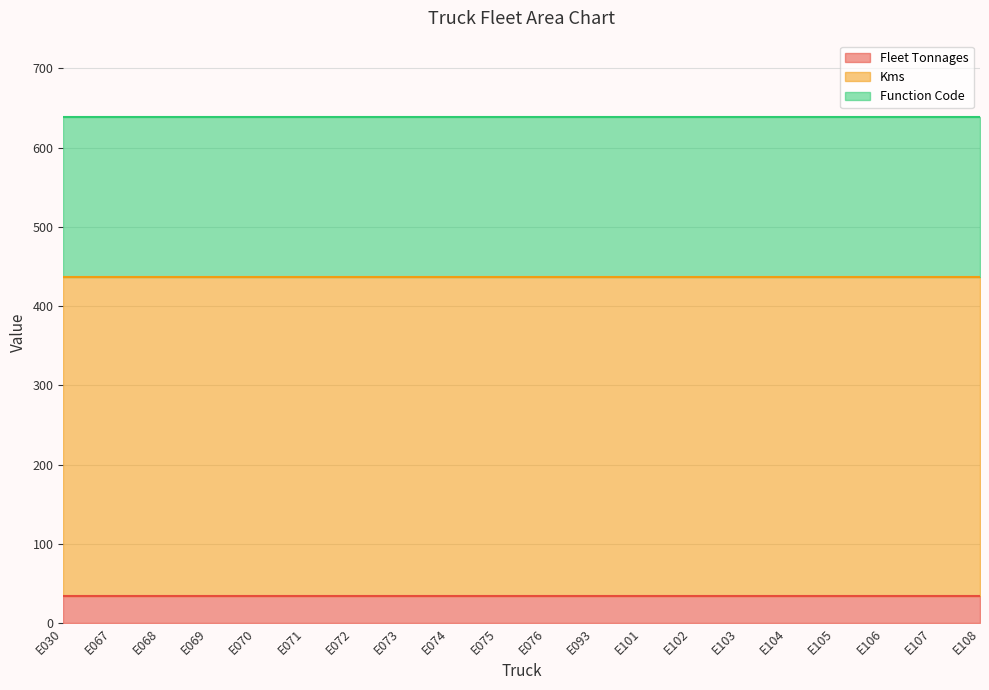

Reading left to right, transcribe all the data shown in this chart.

Fleet Tonnages: E030=34	E067=34	E068=34	E069=34	E070=34	E071=34	E072=34	E073=34	E074=34	E075=34	E076=34	E093=34	E101=34	E102=34	E103=34	E104=34	E105=34	E106=34	E107=34	E108=34
Kms: E030=403	E067=403	E068=403	E069=403	E070=403	E071=403	E072=403	E073=403	E074=403	E075=403	E076=403	E093=403	E101=403	E102=403	E103=403	E104=403	E105=403	E106=403	E107=403	E108=403
Function Code: E030=202	E067=202	E068=202	E069=202	E070=202	E071=202	E072=202	E073=202	E074=202	E075=202	E076=202	E093=202	E101=202	E102=202	E103=202	E104=202	E105=202	E106=202	E107=202	E108=202